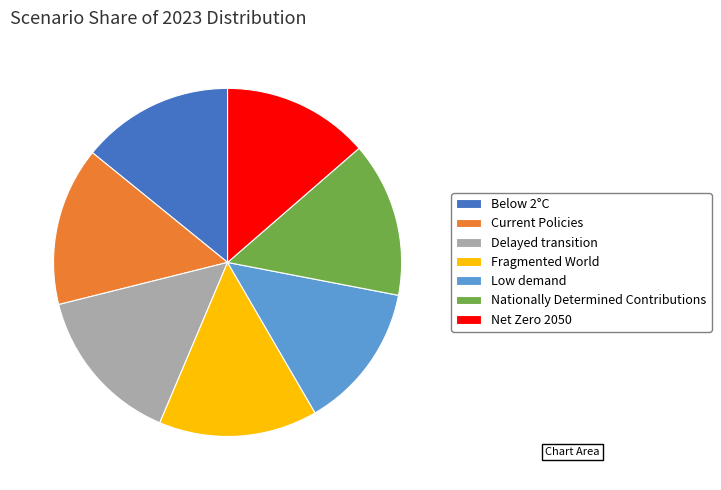

Which has a higher value, Current Policies or Net Zero 2050?

Current Policies